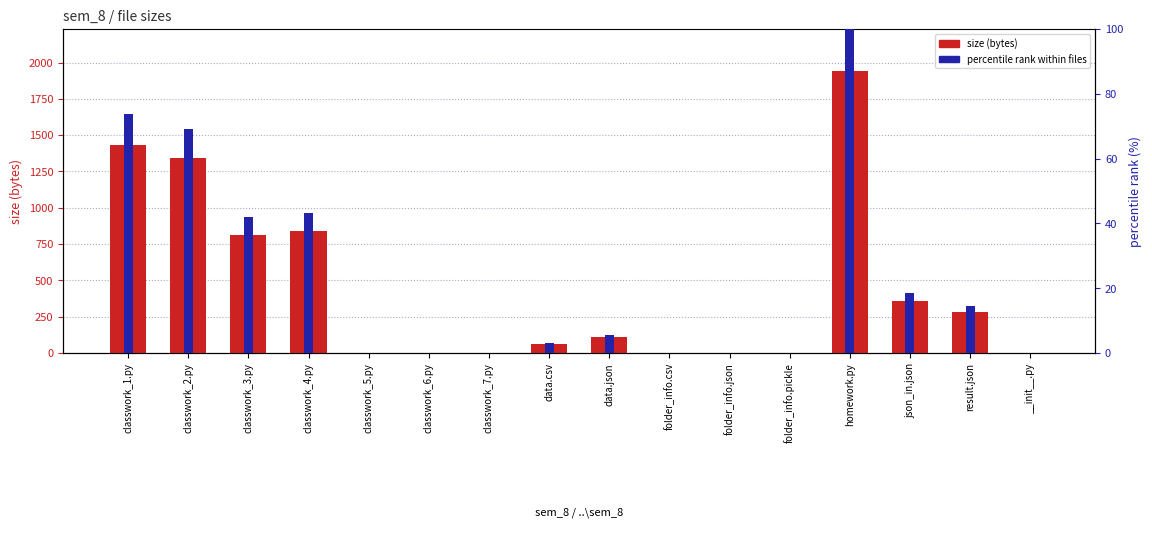

The percentile rank within files series shows 27.7 at json_in.json. True or false?

False